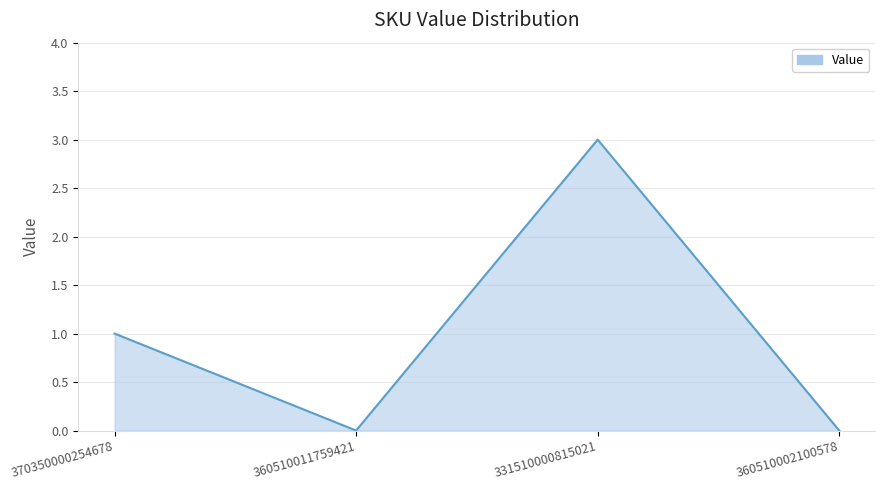

At which category does the chart reach its peak across all series?

331510000815021